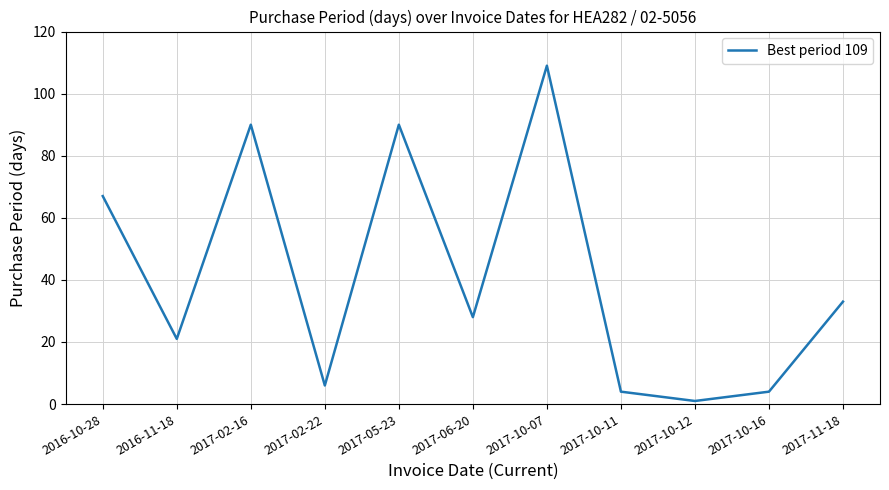

Is it true that the value at 2017-02-22 is 6?

True